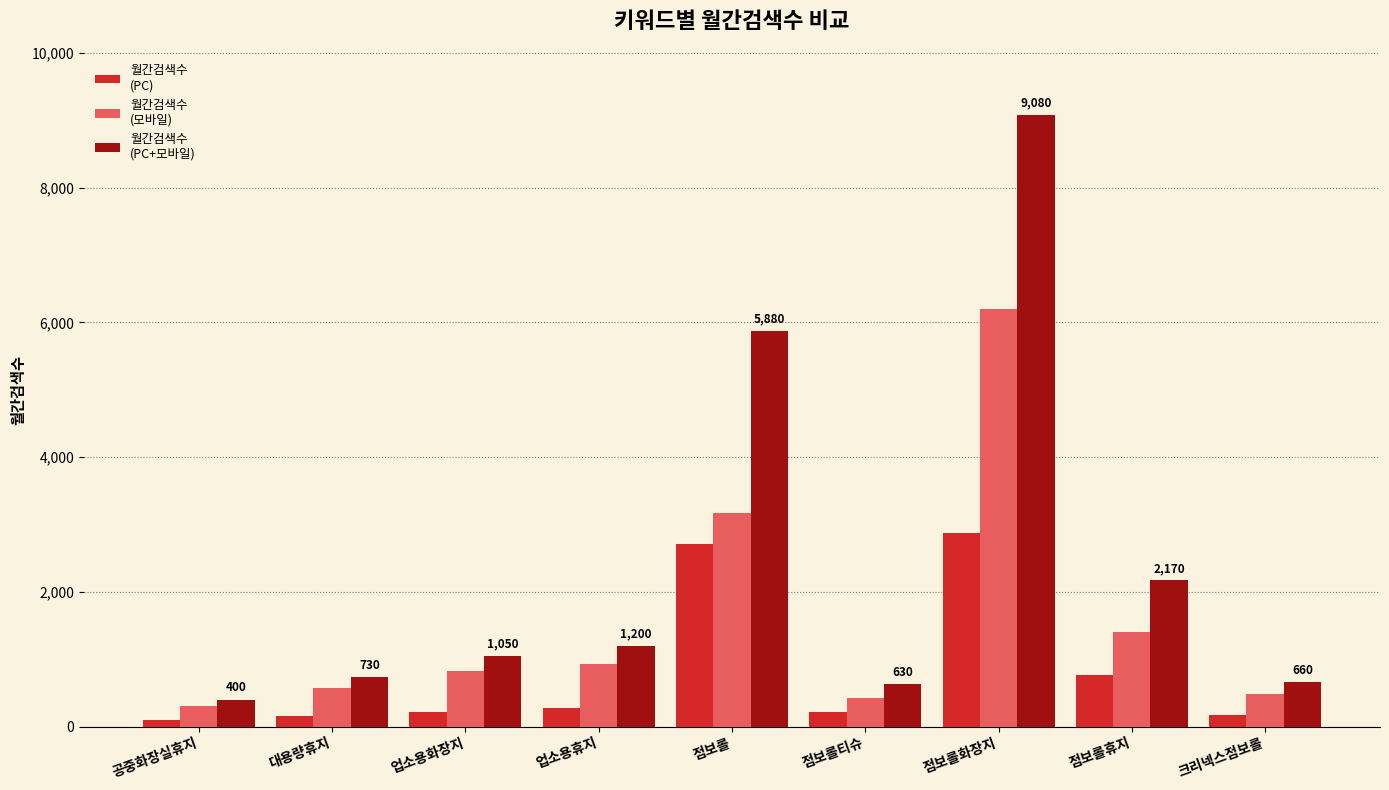

What is the spread (max minus min) of values at 점보롤휴지?

1410